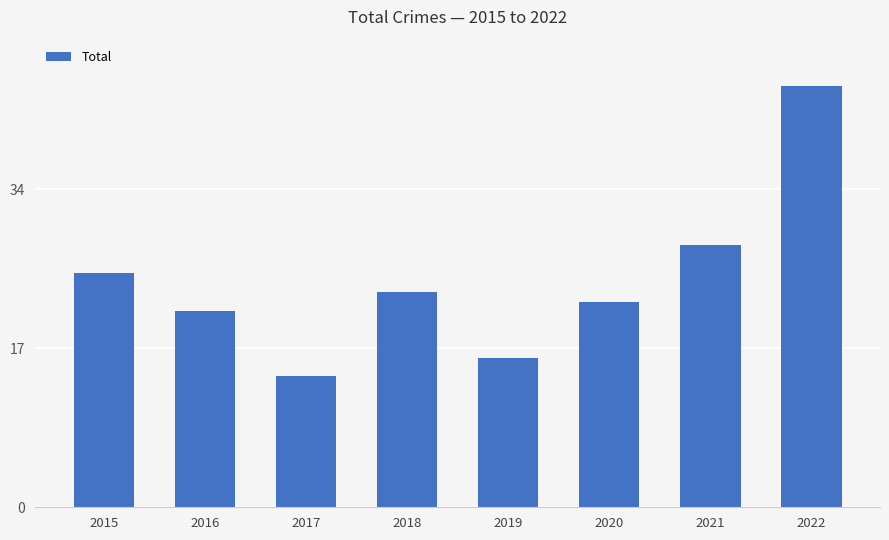

How many data points are less than 23?

4